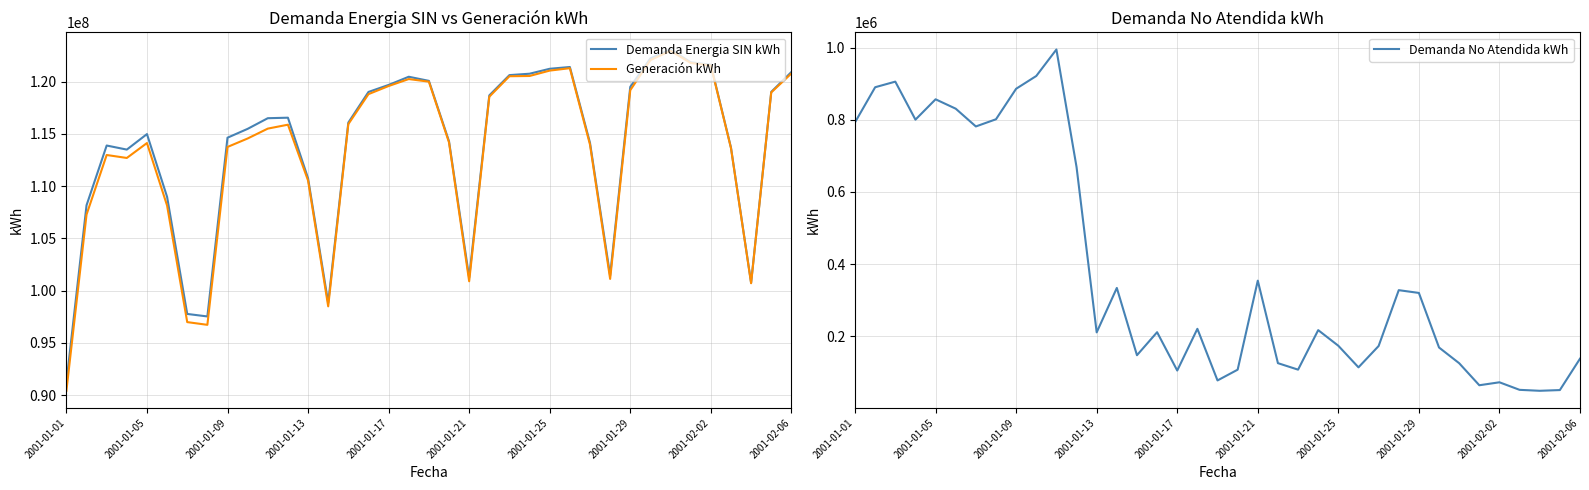

True or false: Generación kWh and Demanda No Atendida kWh intersect in this chart.

False